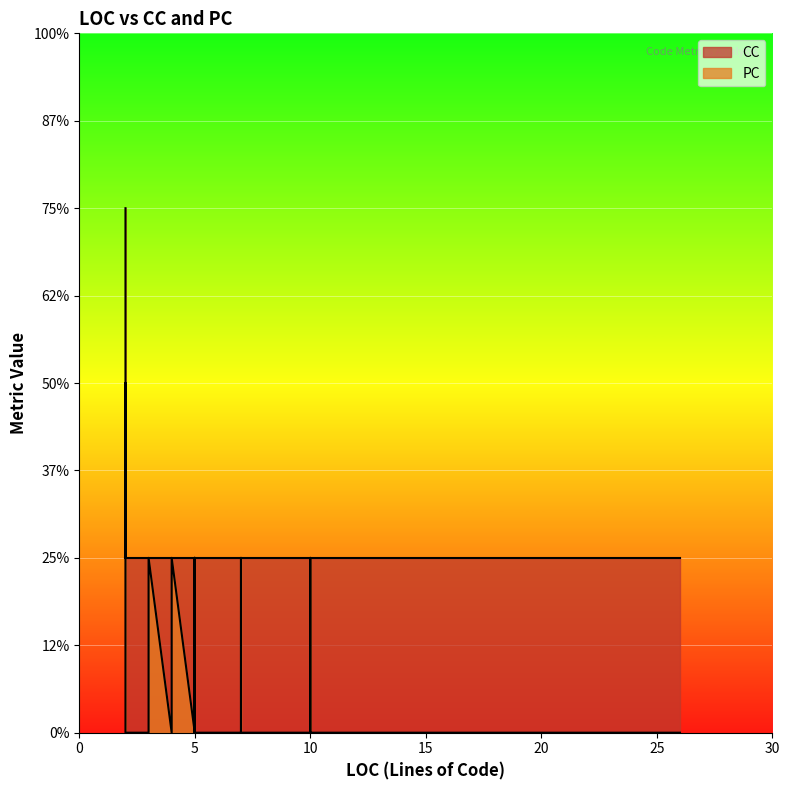

Which series has the largest total across all categories?

CC